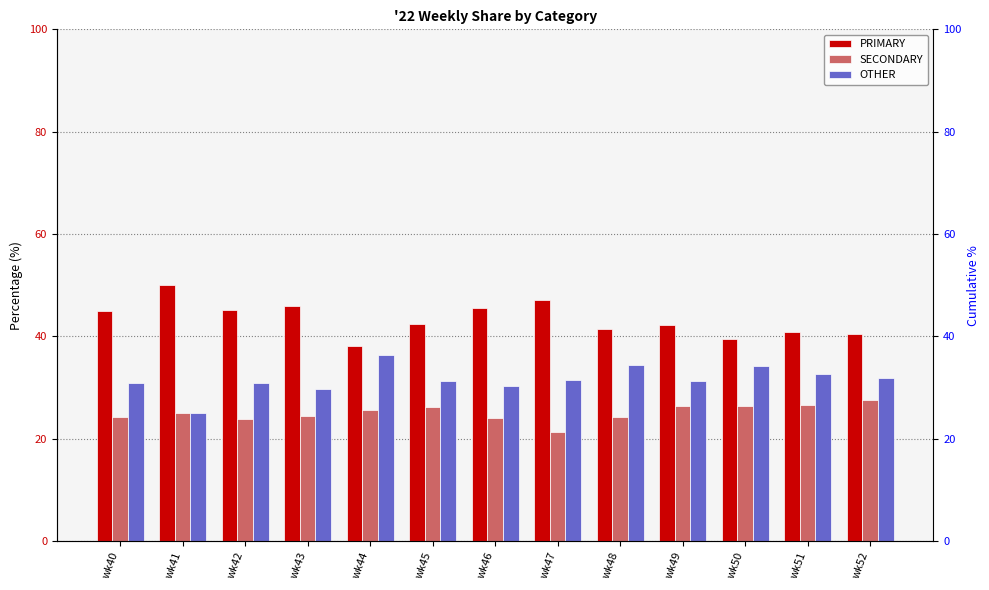

How many bars are there in total?

39